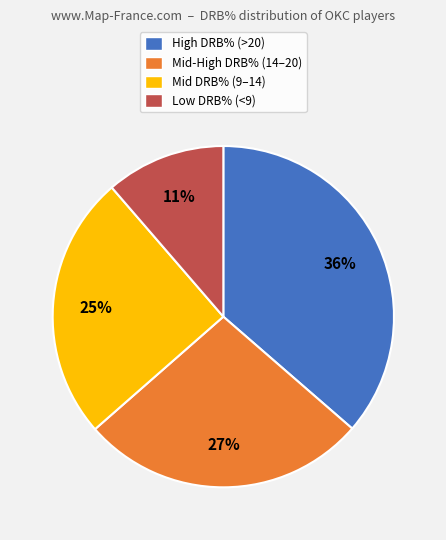

Count the number of slices in the pie.

4